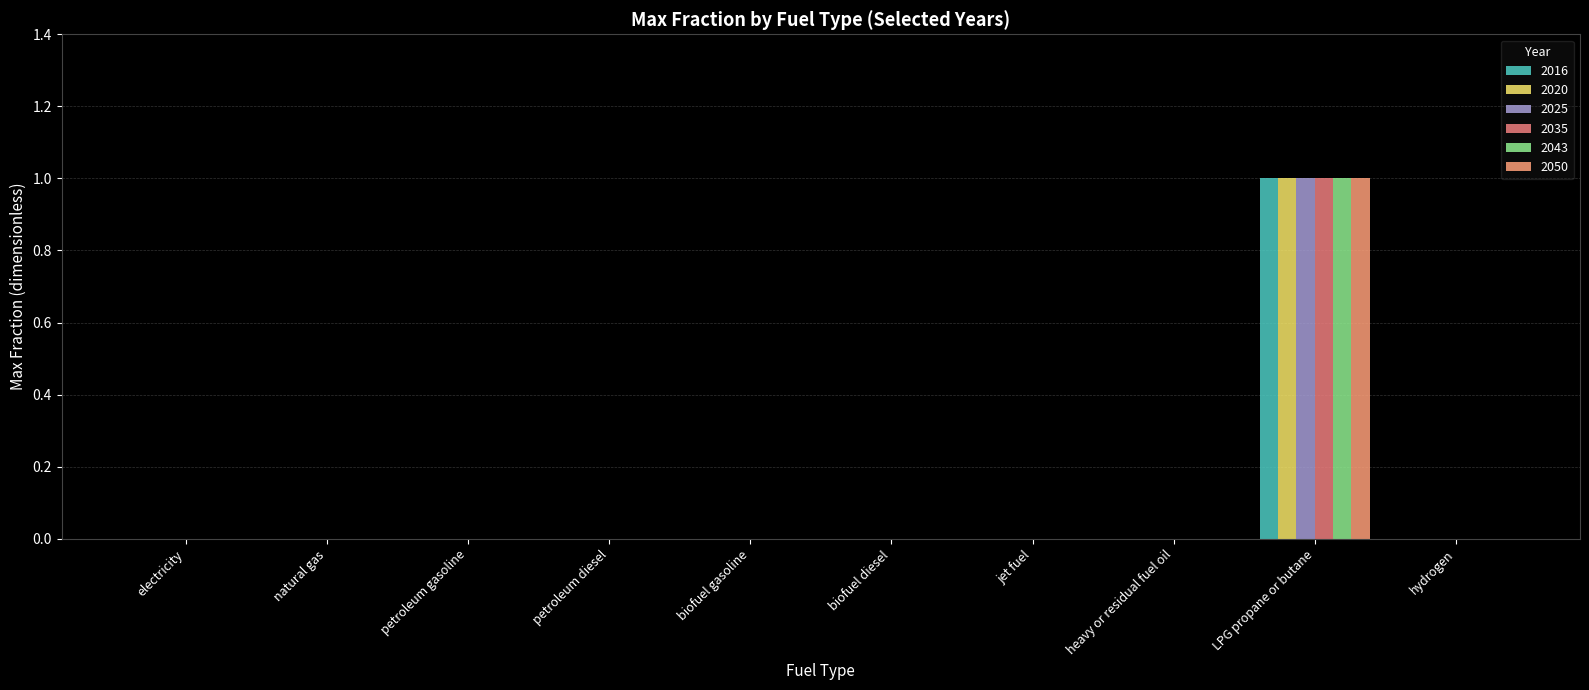

Reading right to left, what are all the values shown in this chart?

2016: hydrogen=0	LPG propane or butane=1	heavy or residual fuel oil=0	jet fuel=0	biofuel diesel=0	biofuel gasoline=0	petroleum diesel=0	petroleum gasoline=0	natural gas=0	electricity=0
2020: hydrogen=0	LPG propane or butane=1	heavy or residual fuel oil=0	jet fuel=0	biofuel diesel=0	biofuel gasoline=0	petroleum diesel=0	petroleum gasoline=0	natural gas=0	electricity=0
2025: hydrogen=0	LPG propane or butane=1	heavy or residual fuel oil=0	jet fuel=0	biofuel diesel=0	biofuel gasoline=0	petroleum diesel=0	petroleum gasoline=0	natural gas=0	electricity=0
2035: hydrogen=0	LPG propane or butane=1	heavy or residual fuel oil=0	jet fuel=0	biofuel diesel=0	biofuel gasoline=0	petroleum diesel=0	petroleum gasoline=0	natural gas=0	electricity=0
2043: hydrogen=0	LPG propane or butane=1	heavy or residual fuel oil=0	jet fuel=0	biofuel diesel=0	biofuel gasoline=0	petroleum diesel=0	petroleum gasoline=0	natural gas=0	electricity=0
2050: hydrogen=0	LPG propane or butane=1	heavy or residual fuel oil=0	jet fuel=0	biofuel diesel=0	biofuel gasoline=0	petroleum diesel=0	petroleum gasoline=0	natural gas=0	electricity=0